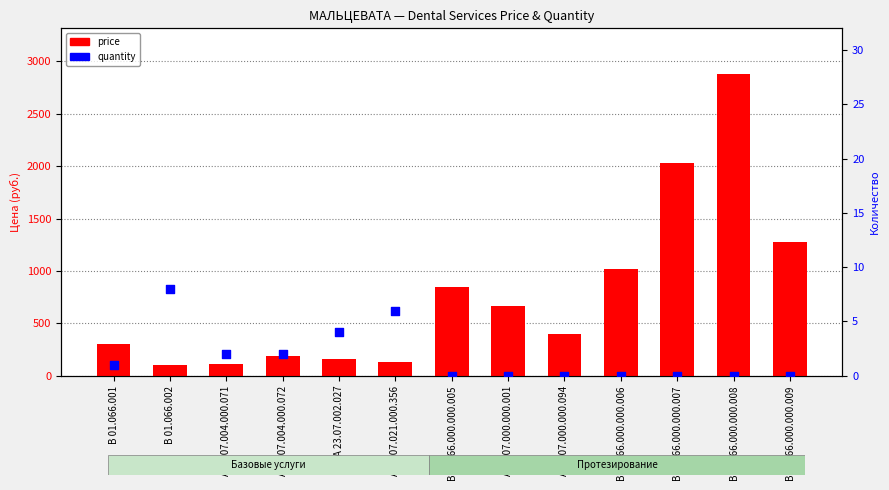

What is the total value across all series at В01.066.000.000.008?

2882